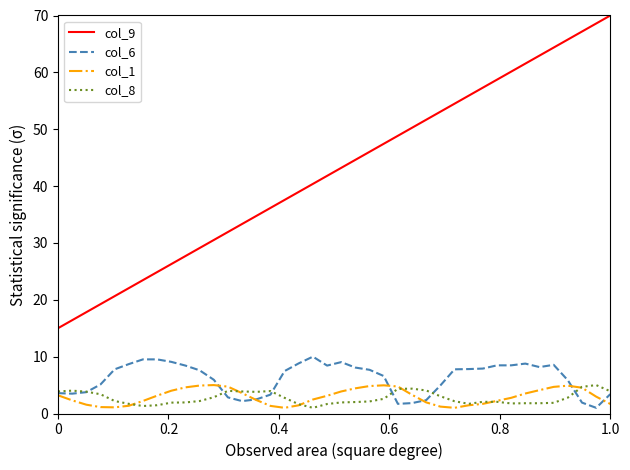

At how many categories does at least one series exceed 40?

22